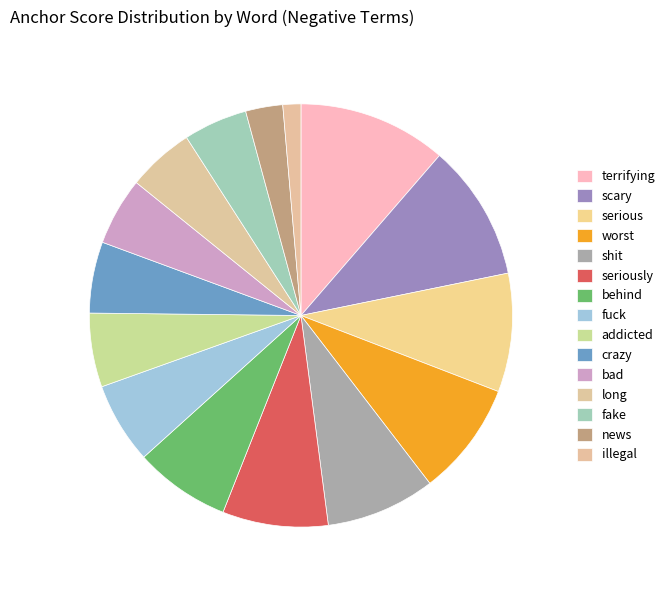

The long slice represents 1% of the pie. True or false?

False